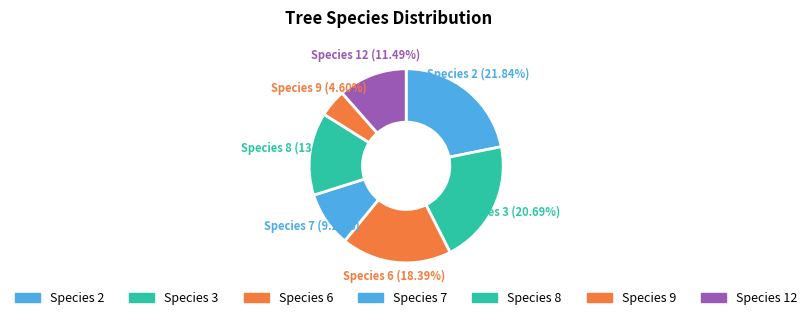

Is there a majority slice in this chart?

No